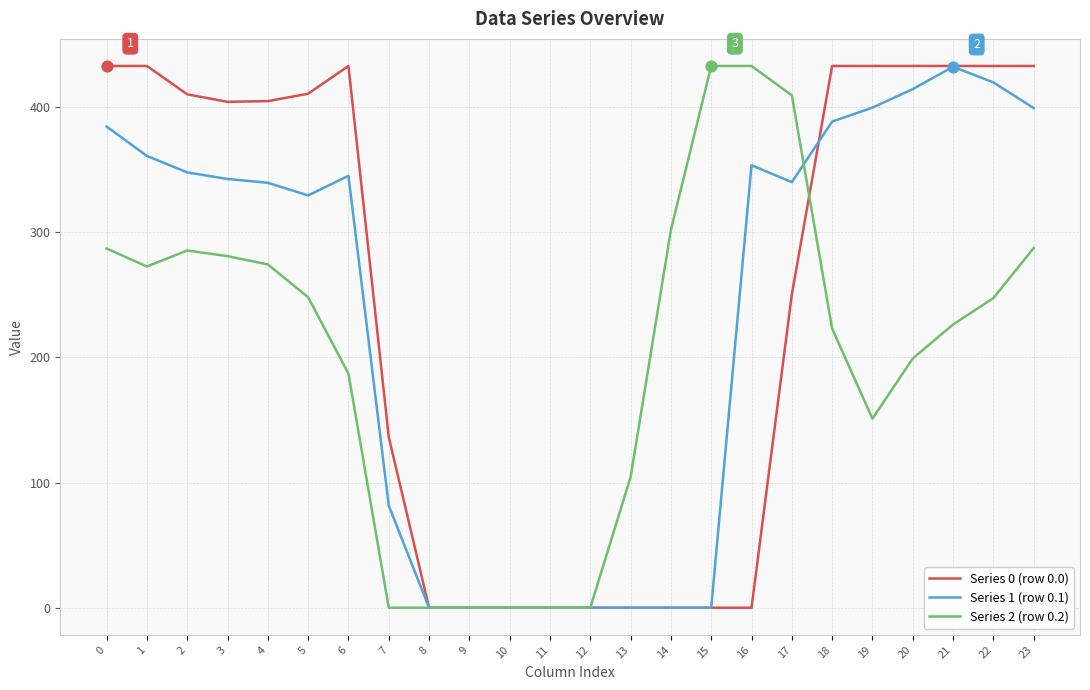

What is the total value across all series at 19?

983.8